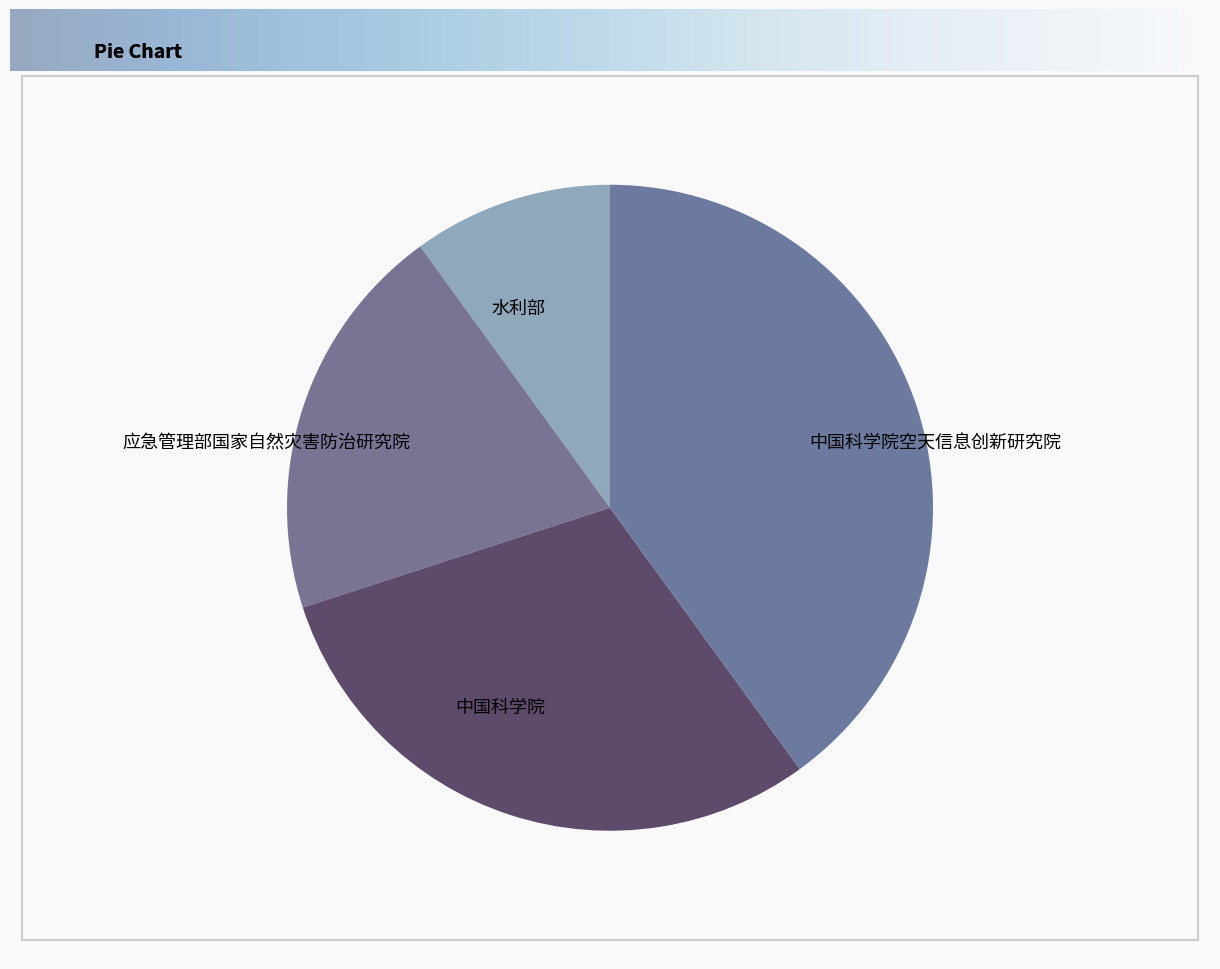

Rank the categories by value from highest to lowest.

中国科学院空天信息创新研究院, 中国科学院, 应急管理部国家自然灾害防治研究院, 水利部